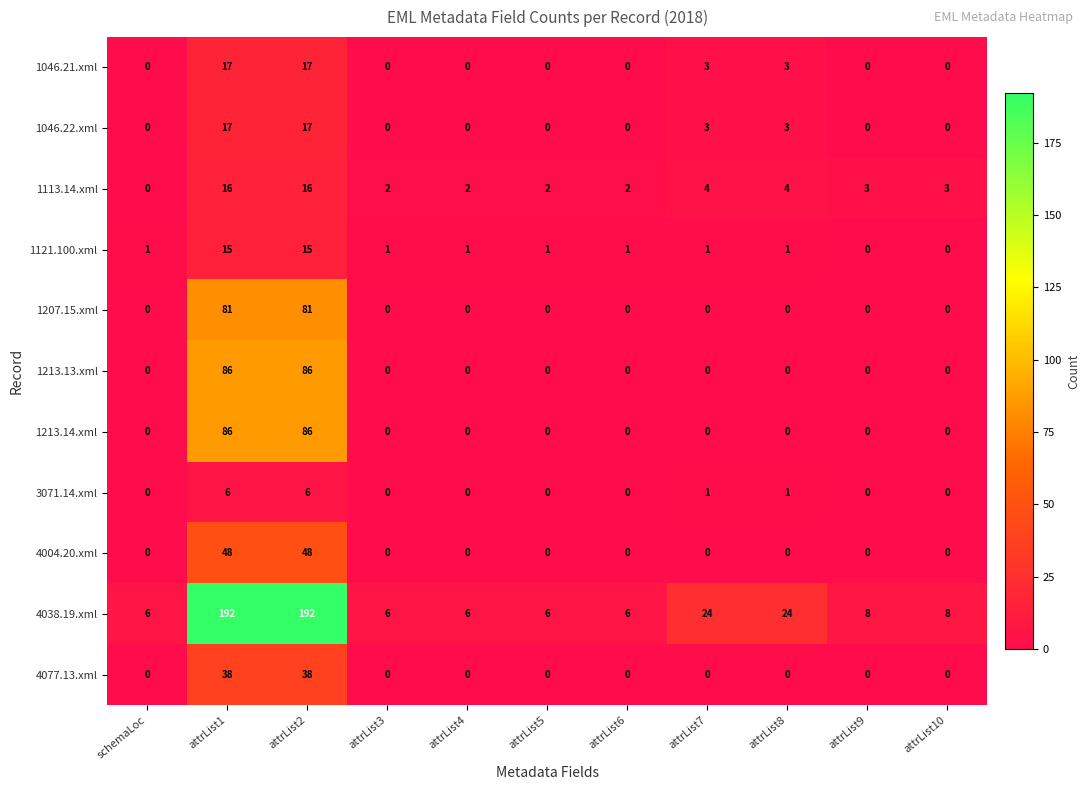

What is the total value across all series at attrList2?

602